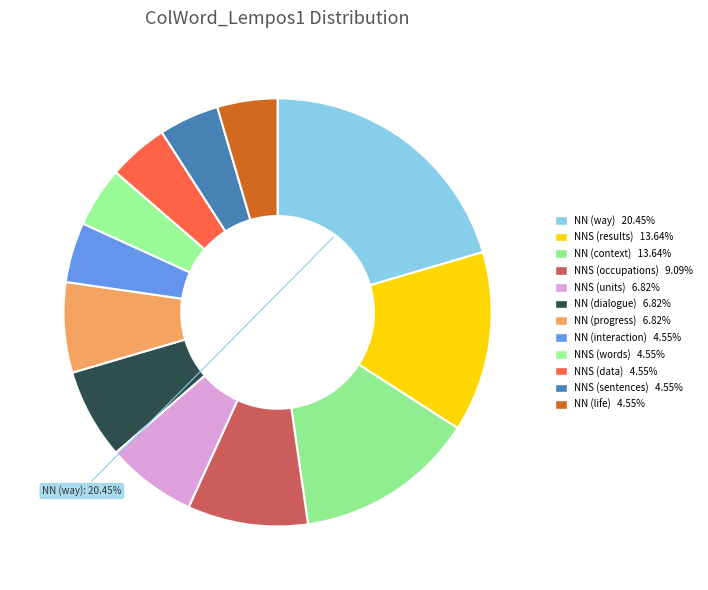

Count the number of slices in the pie.

12